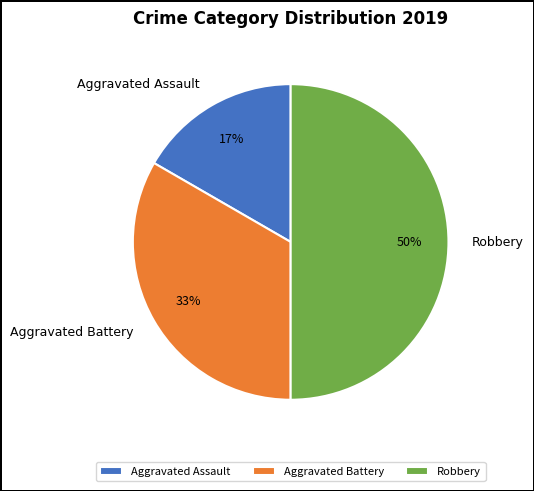

Do Aggravated Battery and Robbery together represent more than half of the pie?

Yes